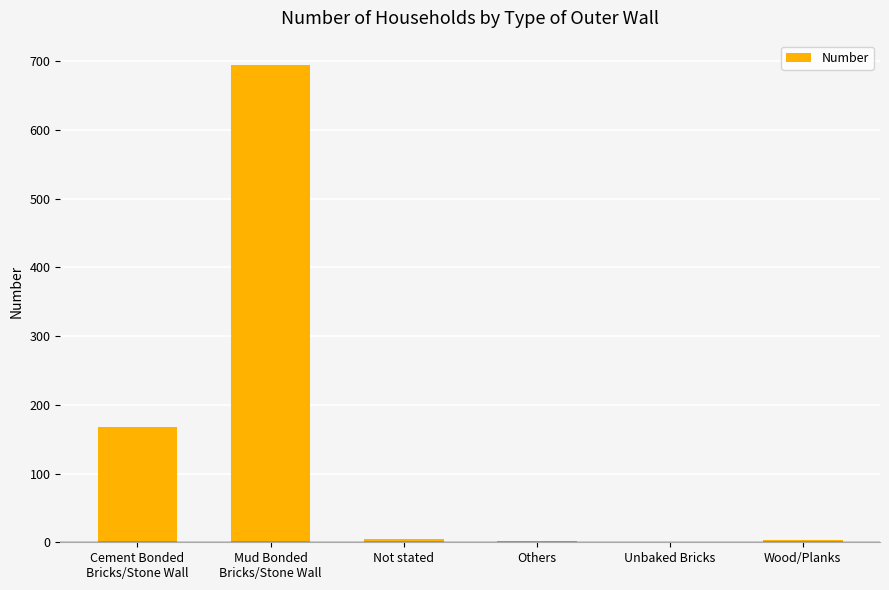

Between Others and Cement Bonded
Bricks/Stone Wall, which is larger?

Cement Bonded
Bricks/Stone Wall